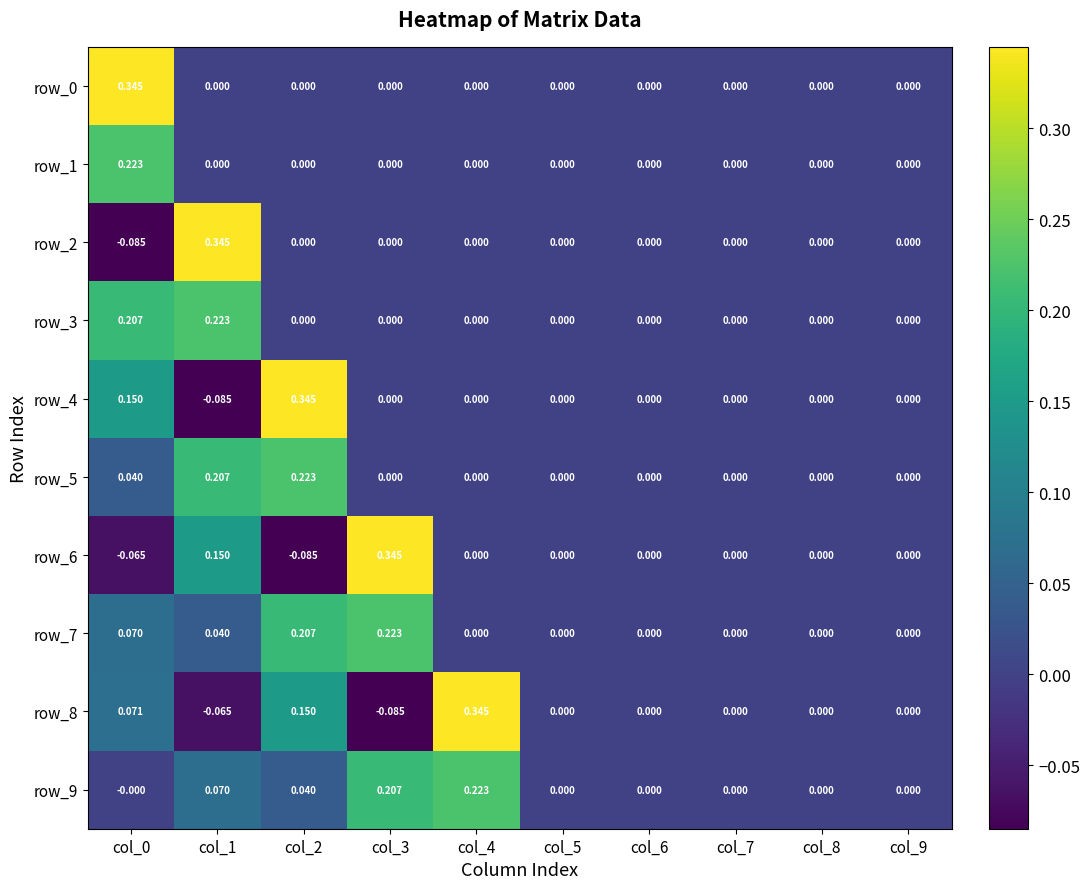

Is the value of row_0 at col_0 greater than the value of row_3 at col_0?

Yes